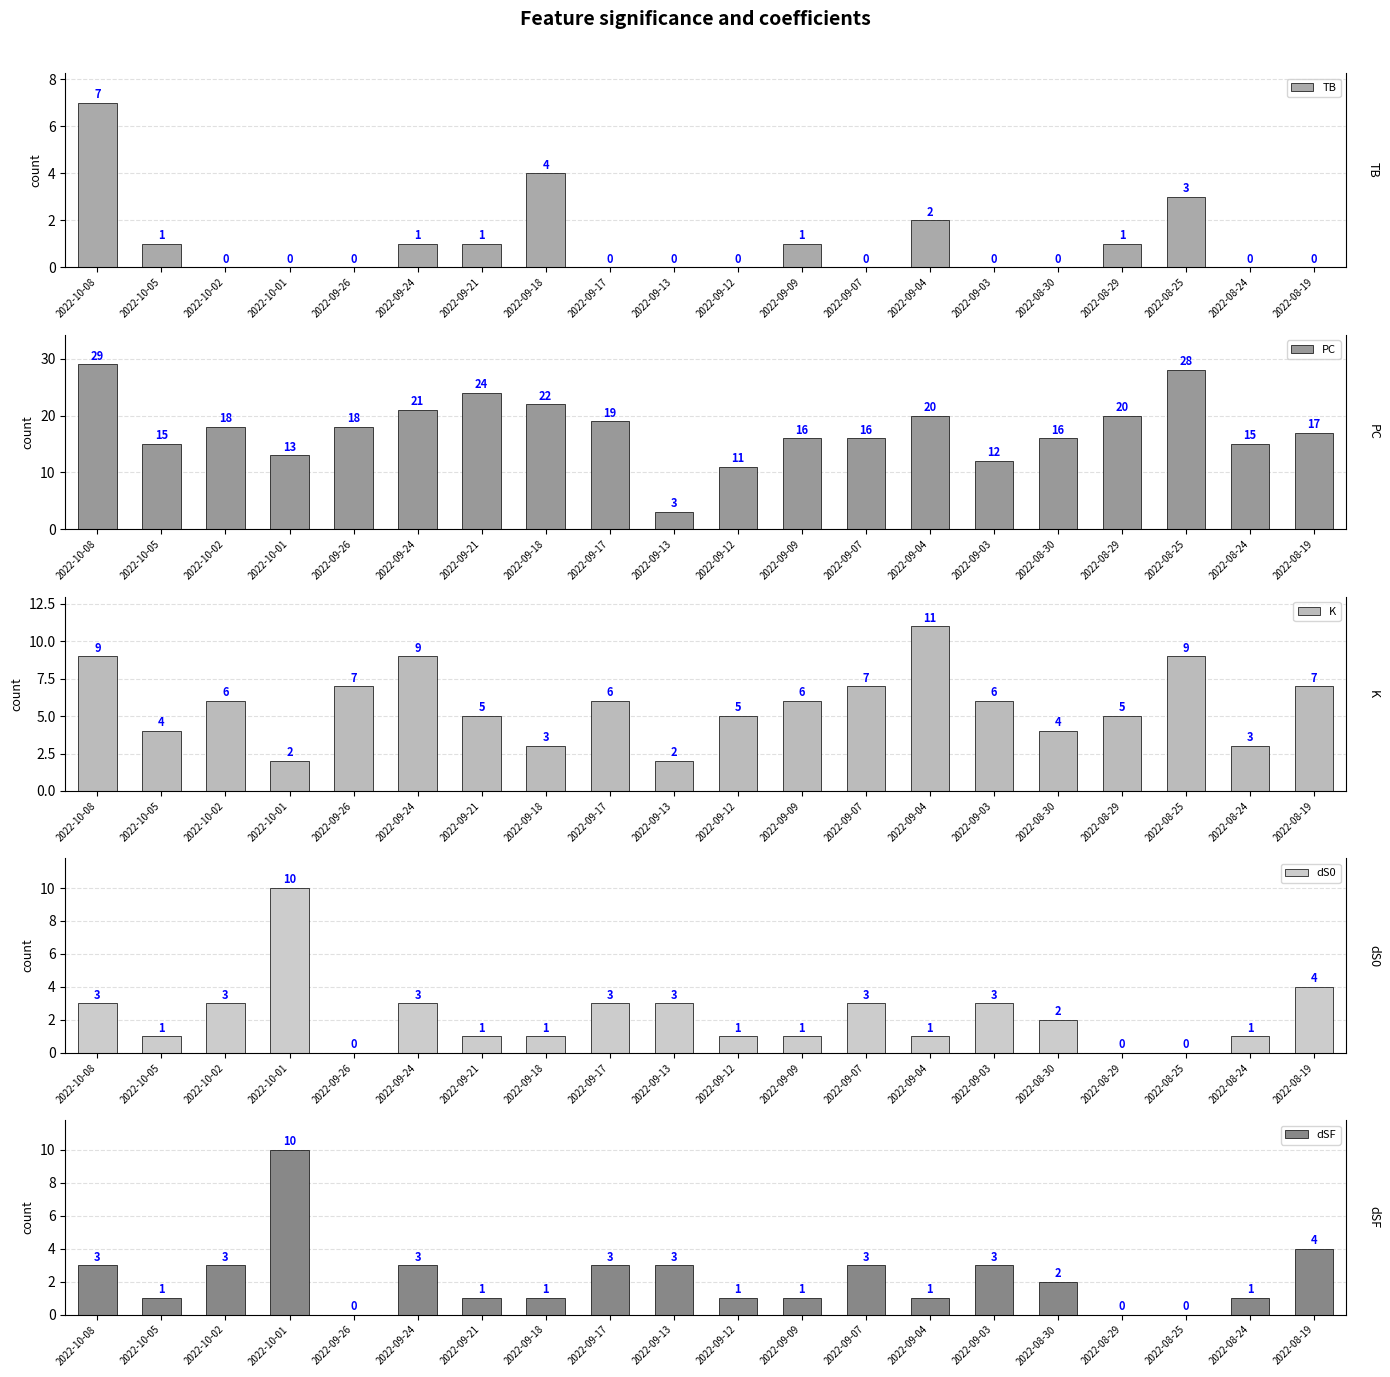

Which series changed the most between 2022-10-02 and 2022-09-17?

PC